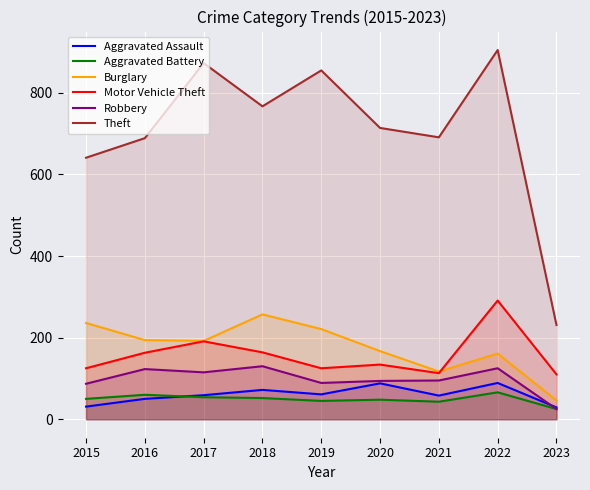

Which series has the widest spread of values?

Theft